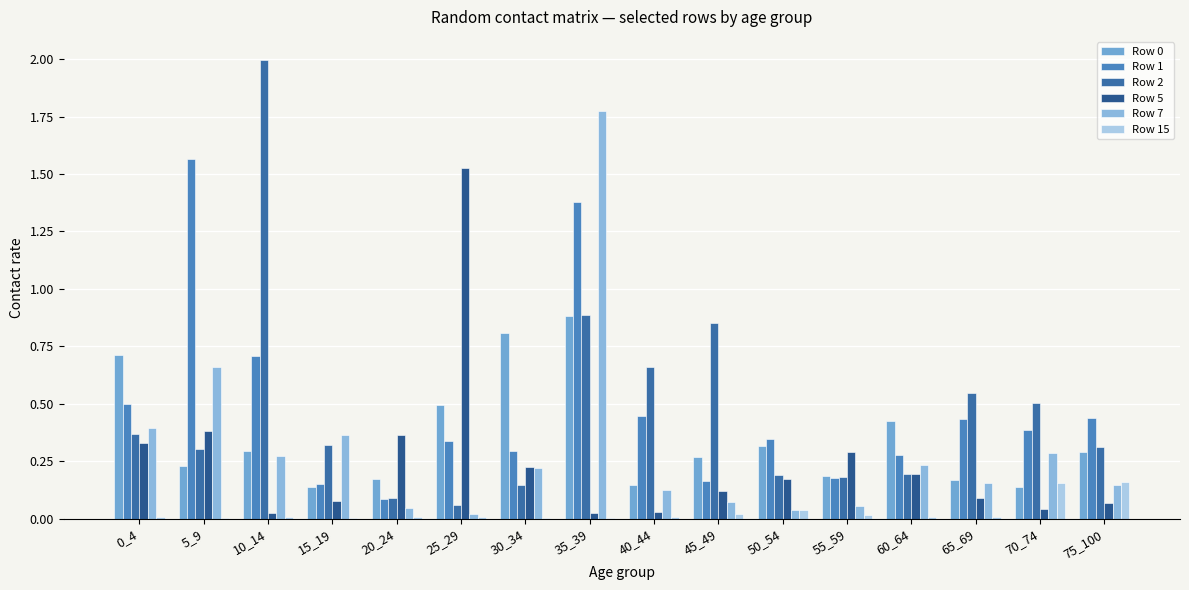

Which label corresponds to the largest value in the chart?

10_14